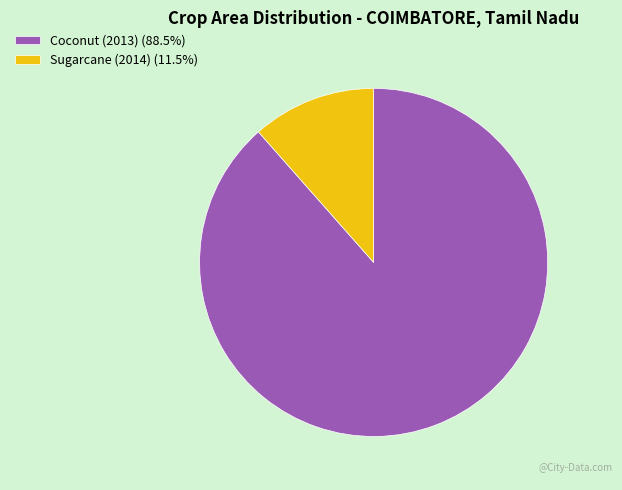

The Coconut (2013) slice represents 88% of the pie. True or false?

True